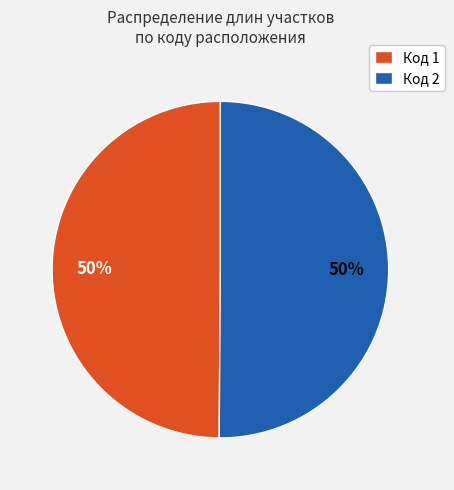

To the nearest percent, what is the average slice percentage?

50%